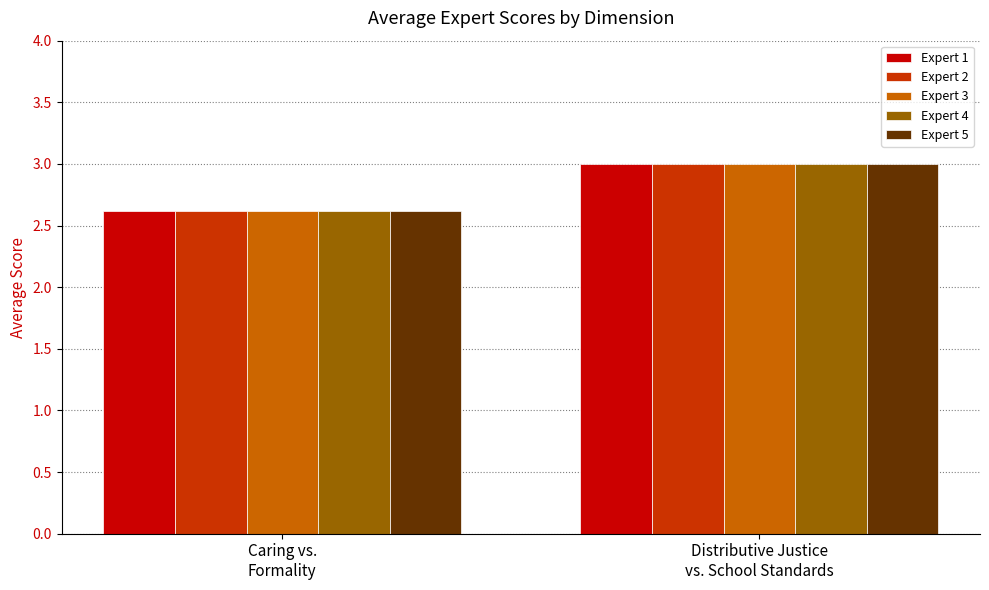

At which category is the sum across all series the highest?

Distributive Justice
vs. School Standards